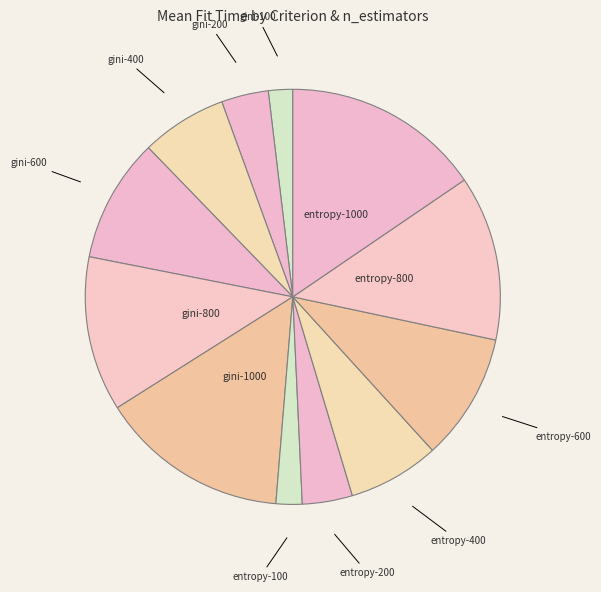

Which slice is the largest?

entropy-1000